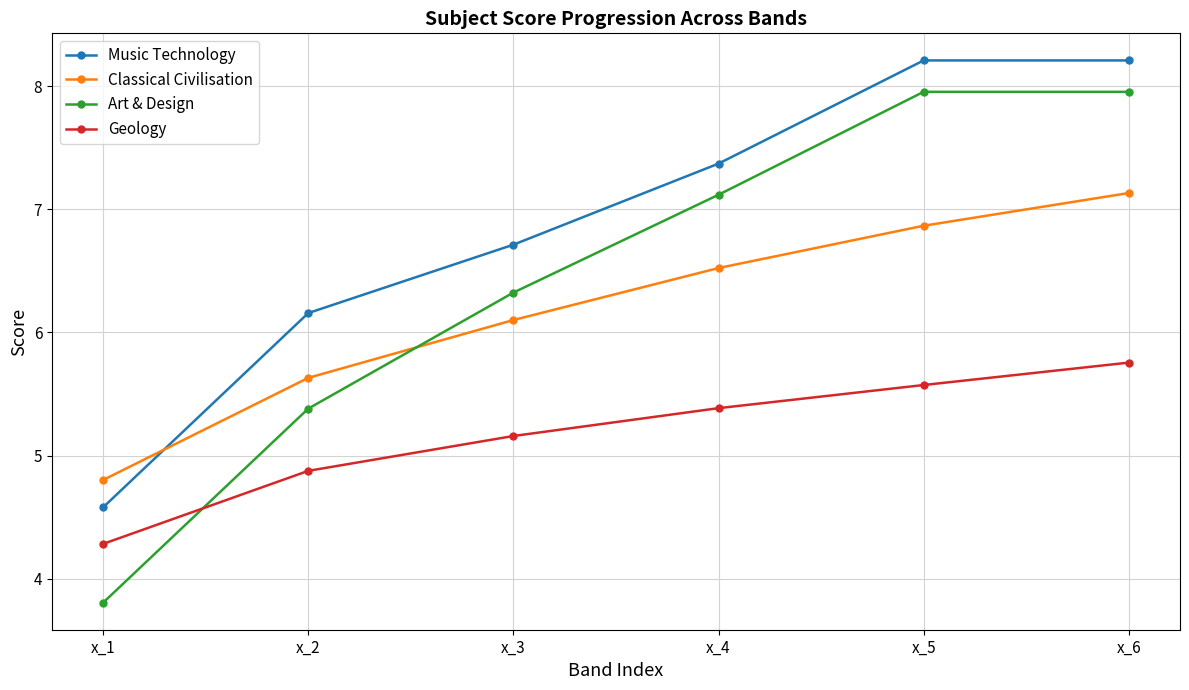

Is the value of Art & Design at x_3 greater than the value of Classical Civilisation at x_5?

No